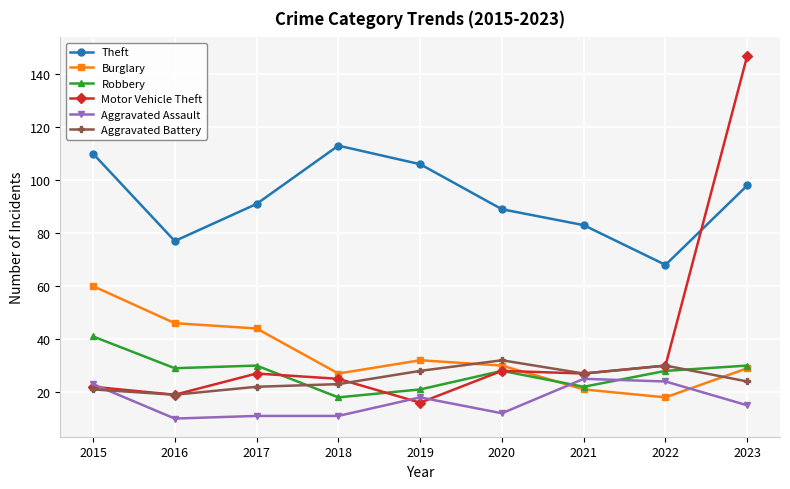

Which category has the lowest value in the Theft series?

2022